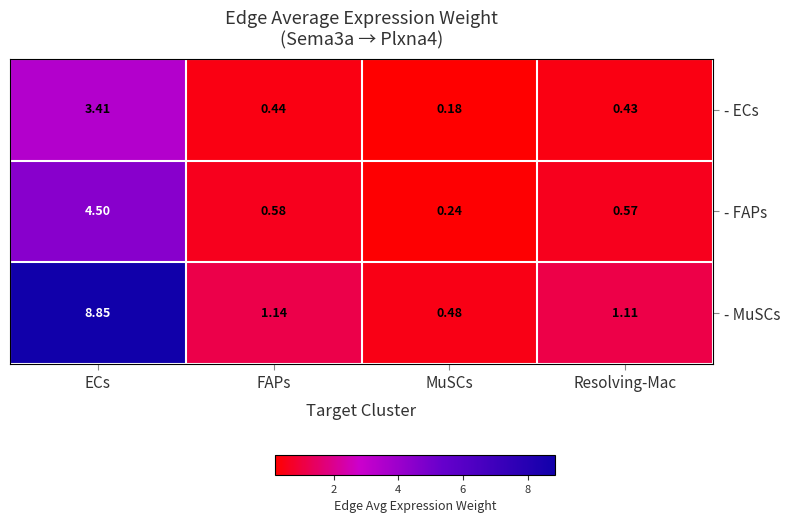

At how many categories does at least one series exceed 7?

1